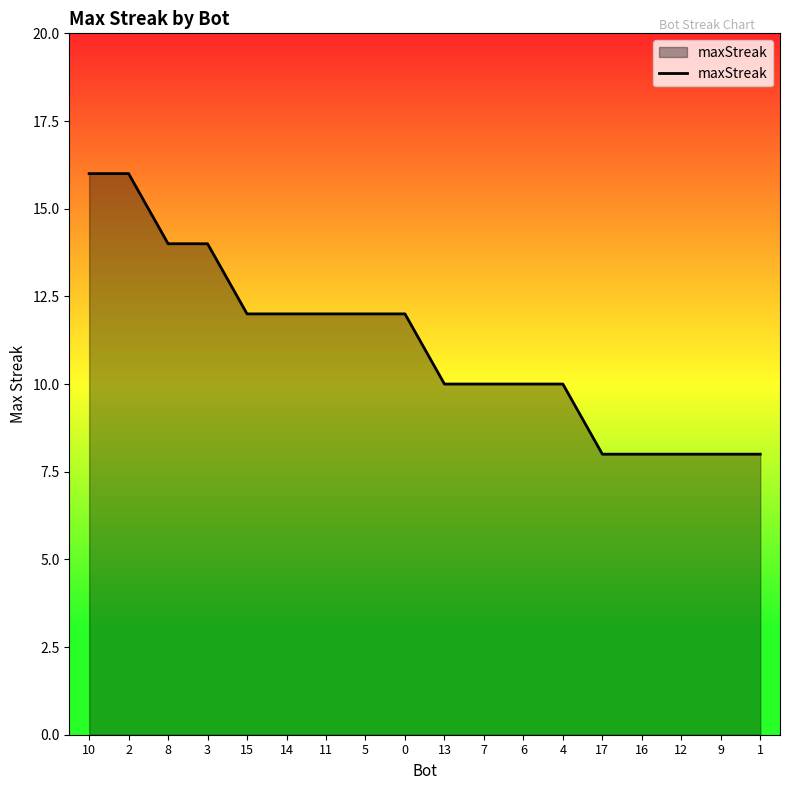

What is the smallest value displayed?

8